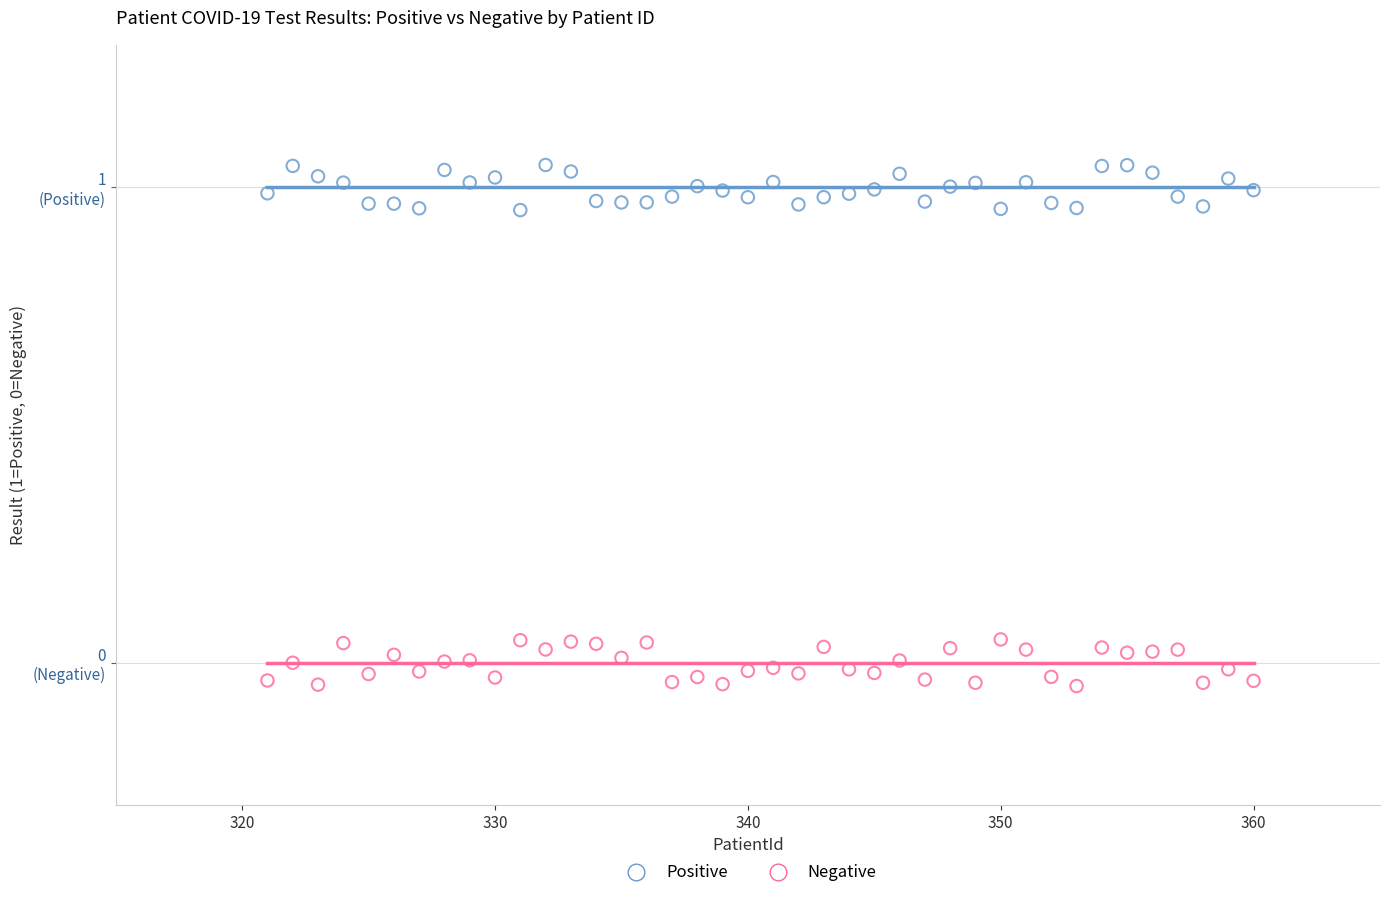

Which series reaches the maximum Y coordinate?

Positive